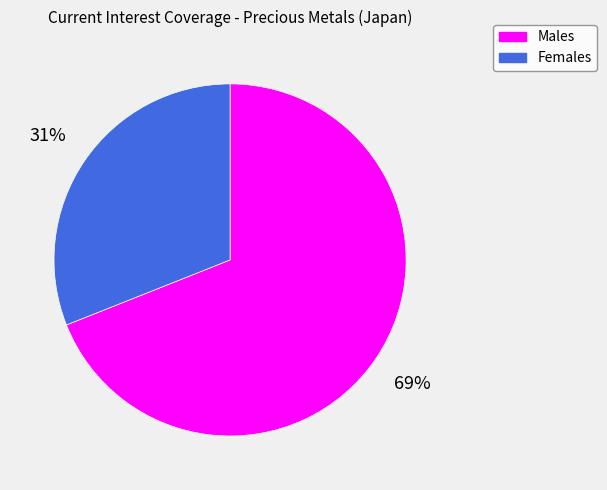

To the nearest percent, what is the difference between the largest and smallest slice percentages?

38%